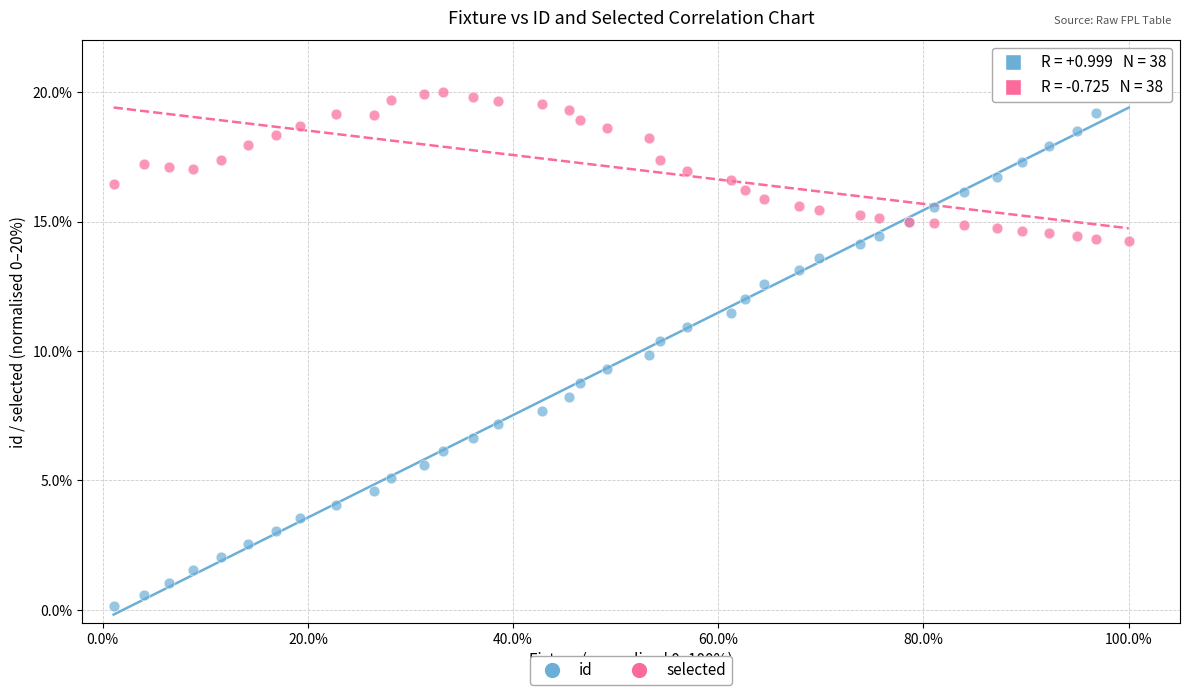

Which series reaches the minimum Y coordinate?

id